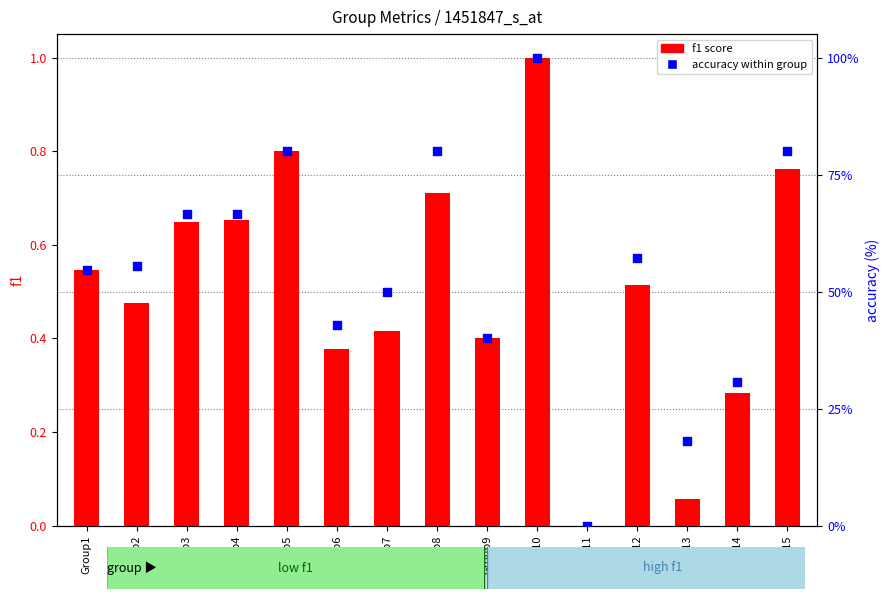

Is the value of accuracy within group at Group15 greater than the value of f1 score at Group1?

Yes